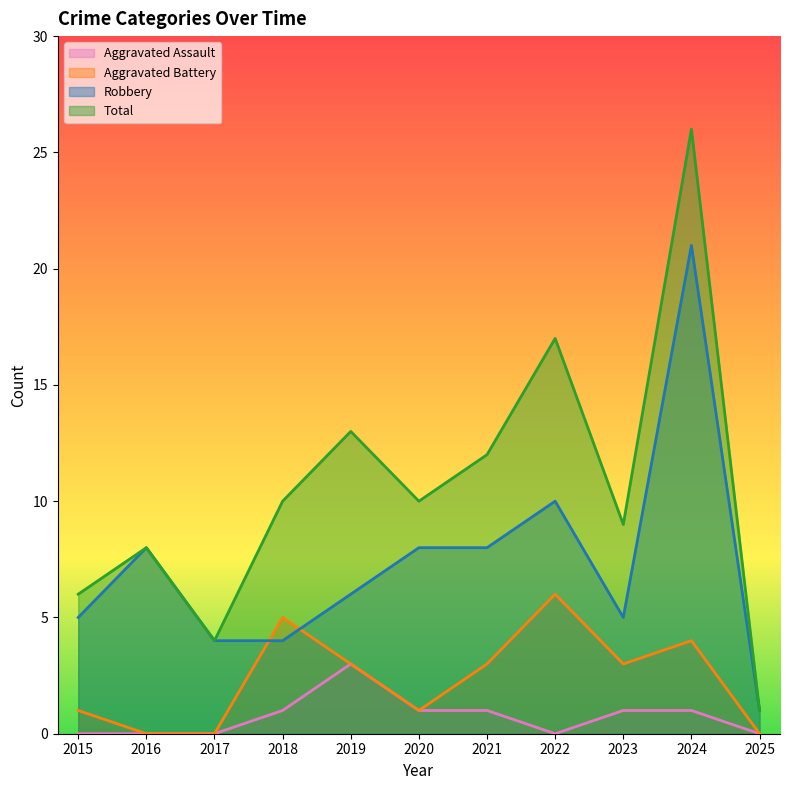

Which series changed the most between 2017 and 2021?

Total